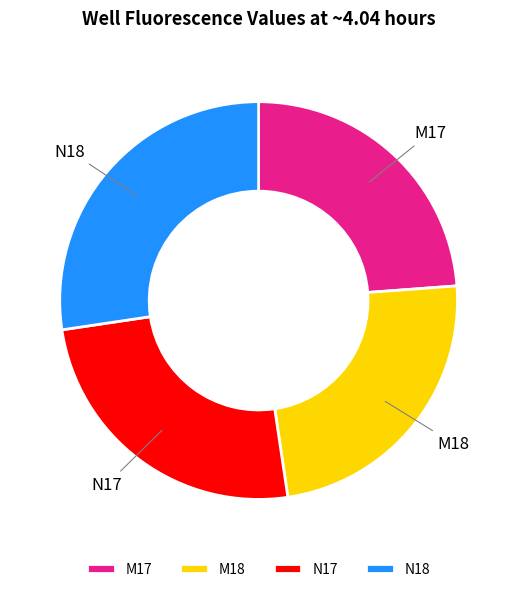

Is it true that M17 is 19% of the pie?

False